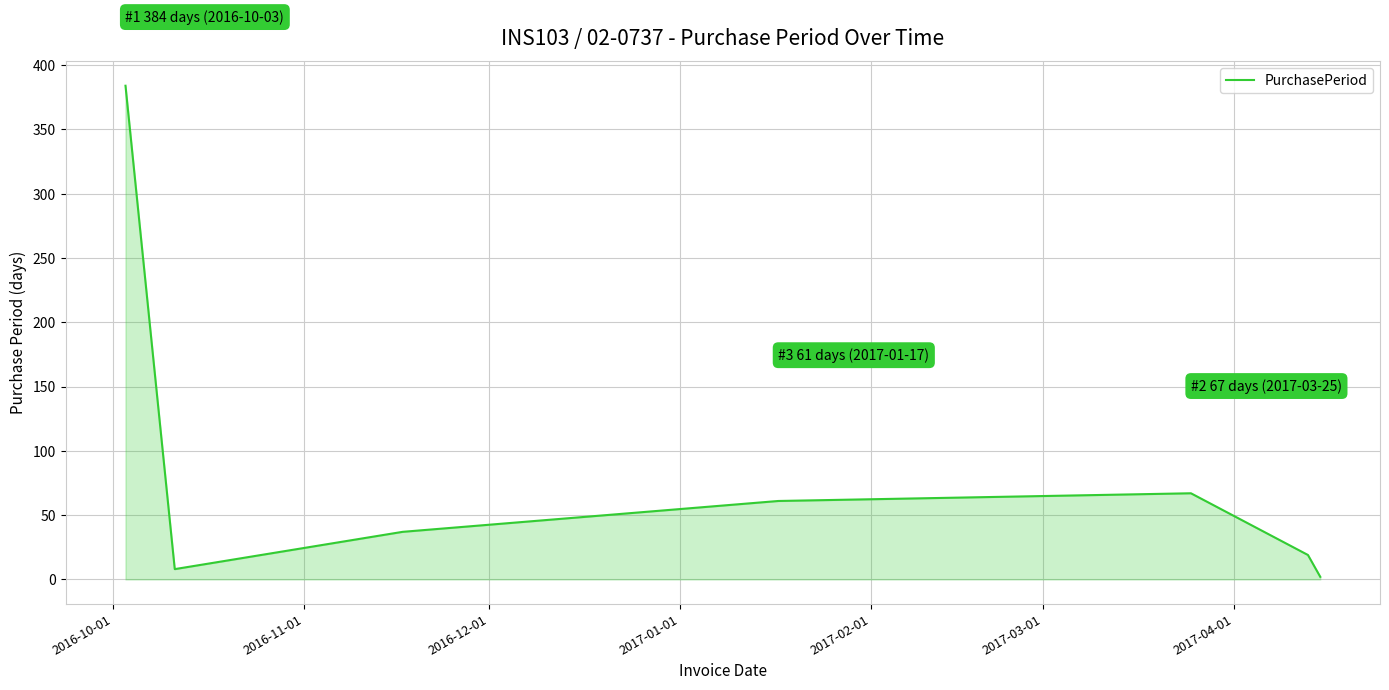

How many interior local valleys (lower than both neighbors) does the data have?

1